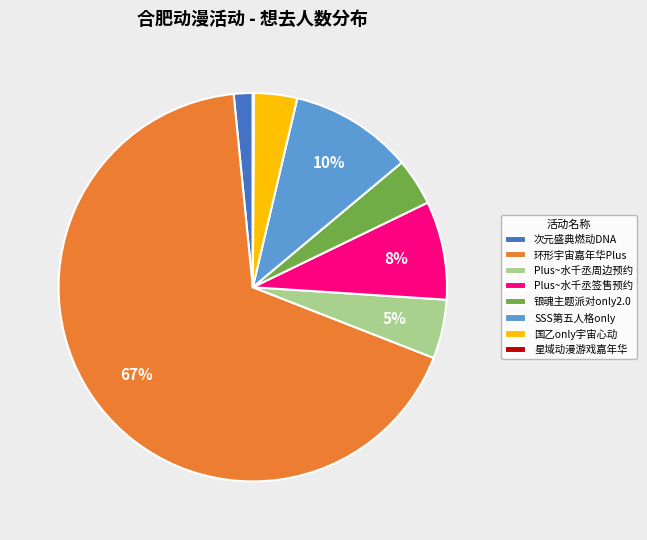

Is 国乙only宇宙心动 the majority of the pie?

No